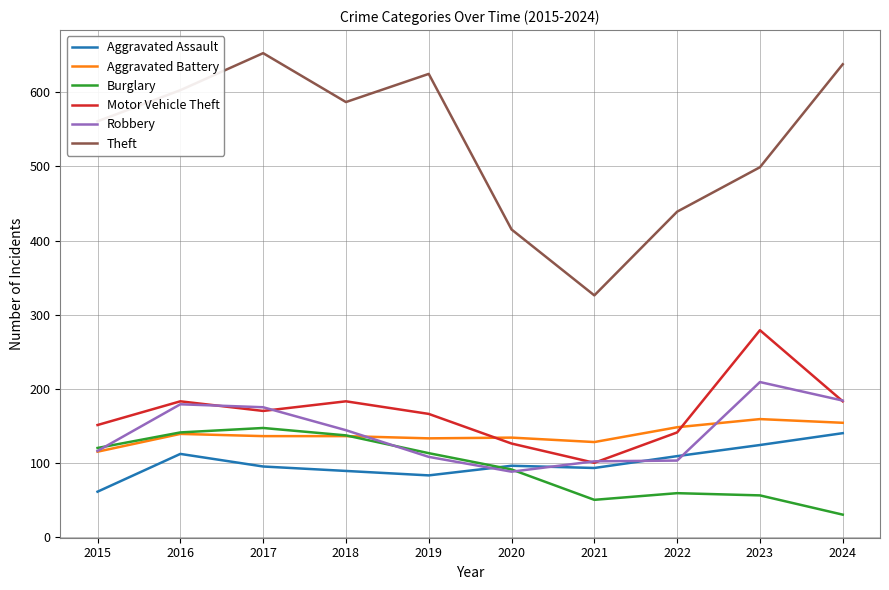

Is the value of Motor Vehicle Theft at 2022 greater than the value of Aggravated Battery at 2015?

Yes